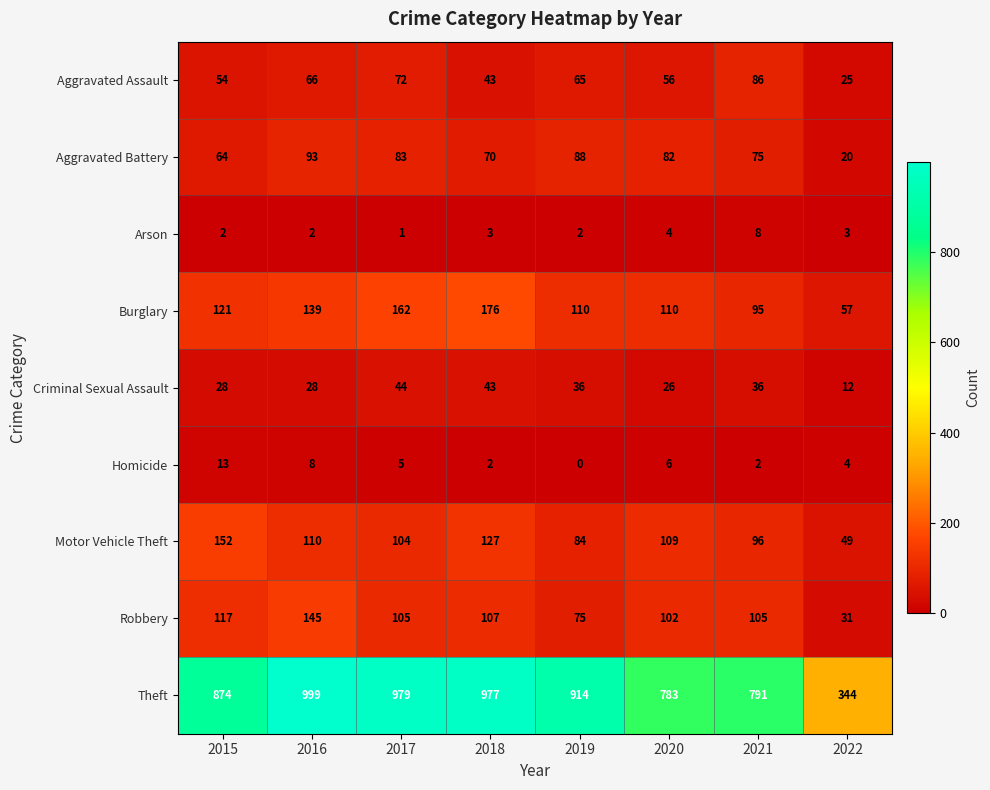

At how many categories does at least one series exceed 422?

7